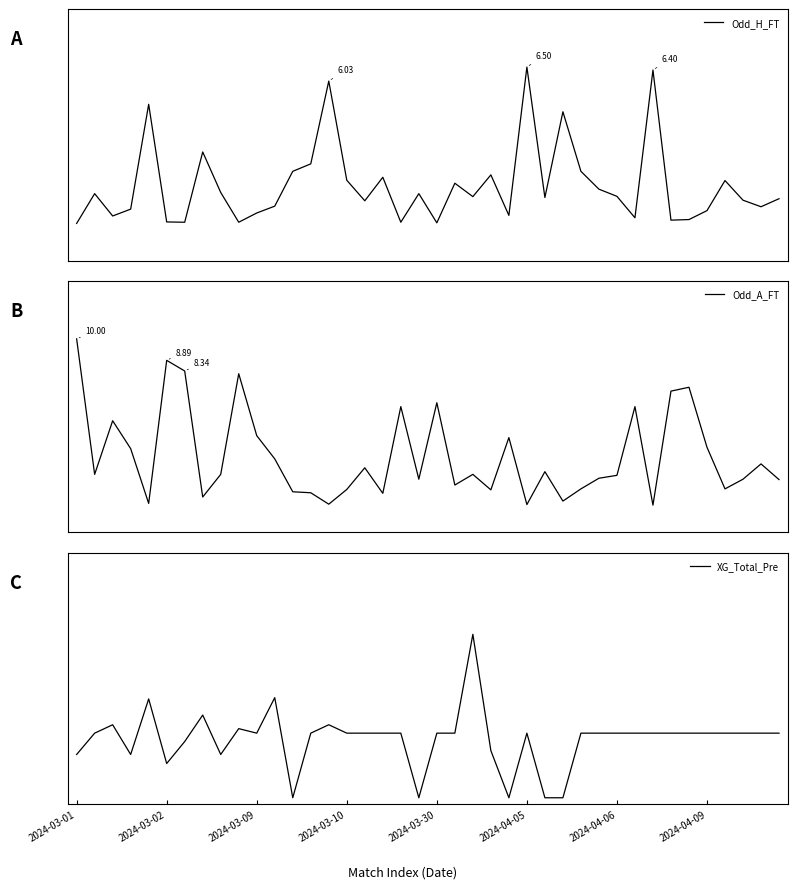

Which category has the lowest value in the Odd_A_FT series?

32